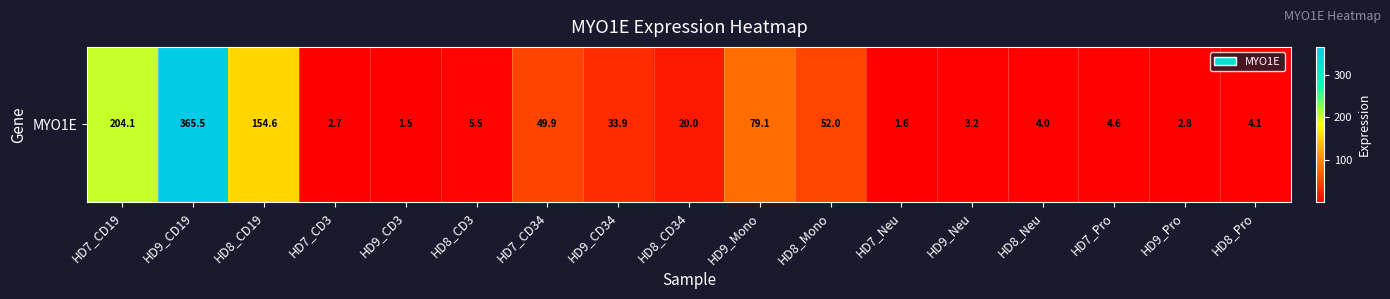

At which category does the chart reach its minimum across all series?

HD9_CD3